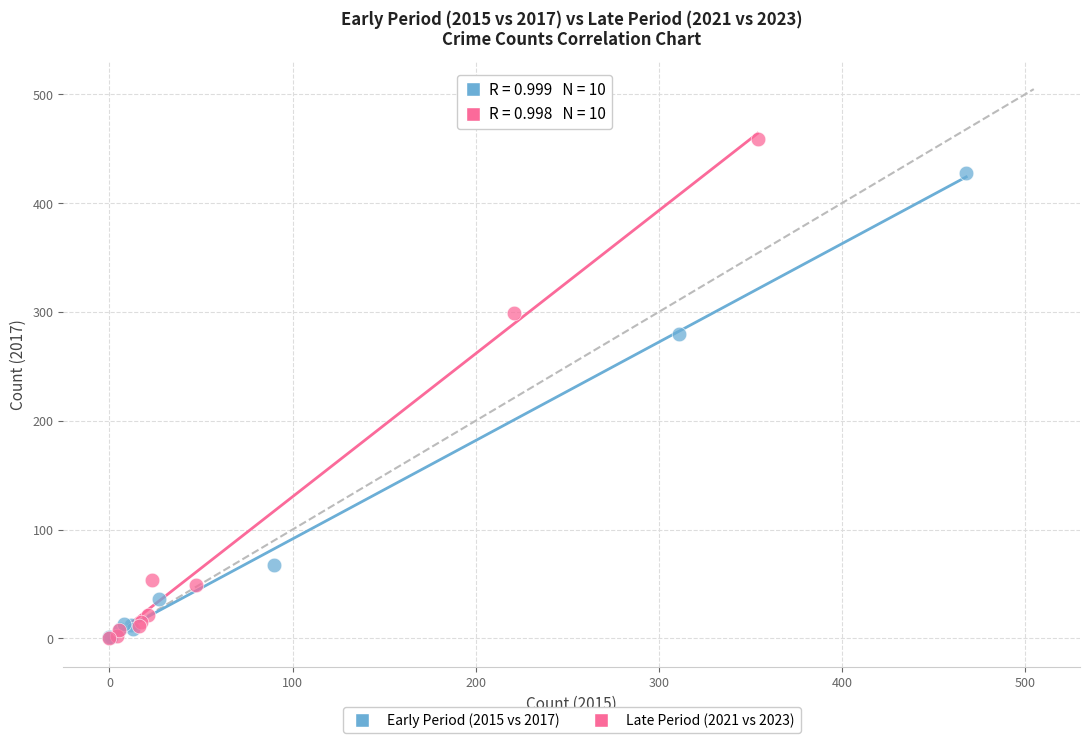

Which series contains the highest Y value?

Late Period (2021 vs 2023)